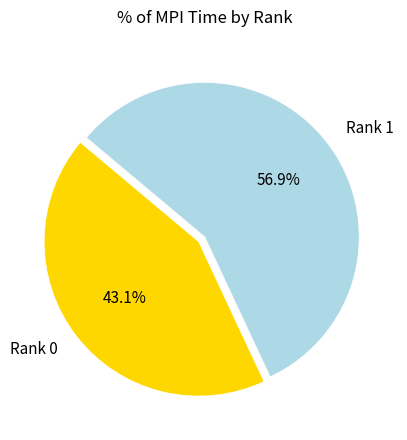

True or false: Rank 1 accounts for 72% of the total.

False